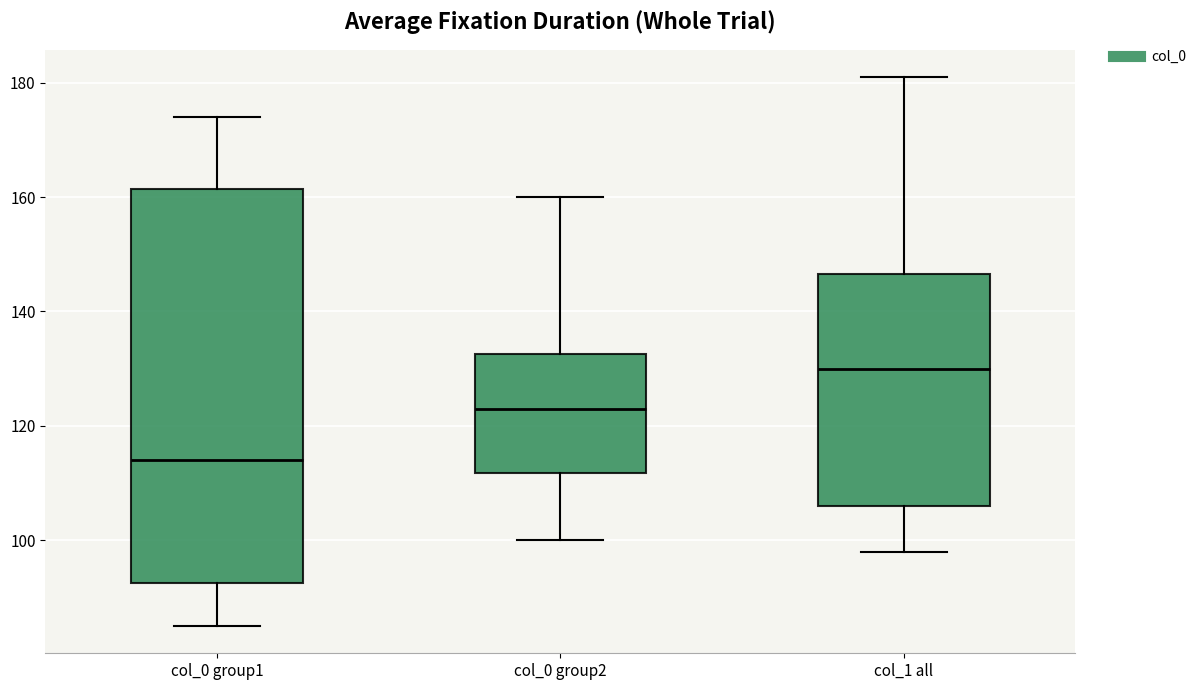

Where is the lower edge of the box for col_0 group2 on the y-axis? The values are not printed on the chart, so give them approximately, as read against the axis.

112